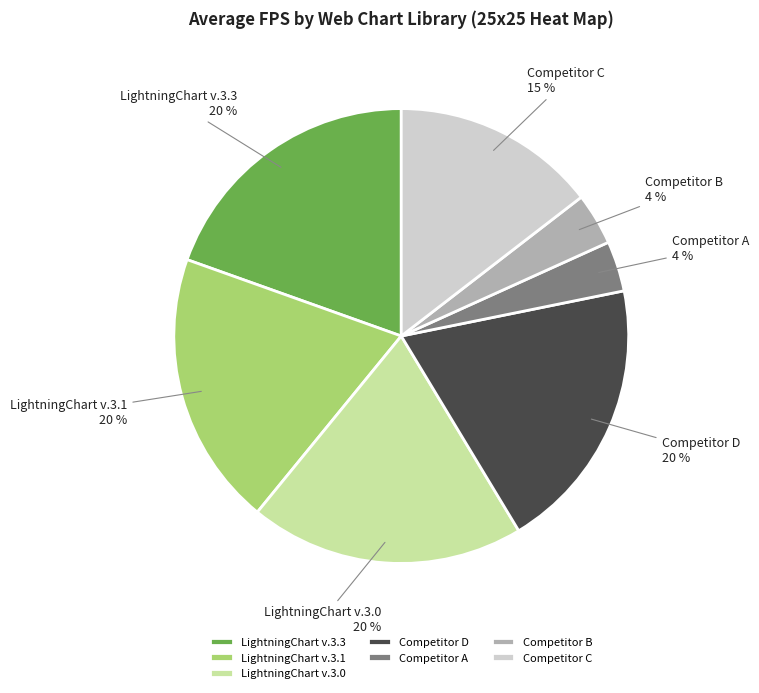

Is the sum of Competitor B and LightningChart v.3.0 greater than half?

No